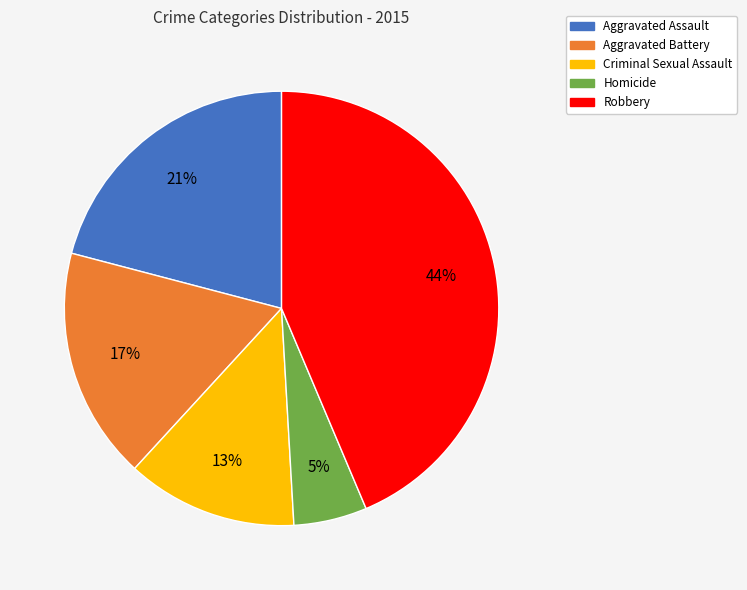

To the nearest percent, what is the average slice percentage?

20%